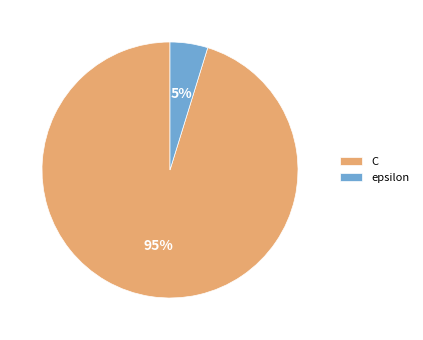

Which category has the smallest portion of the pie?

epsilon